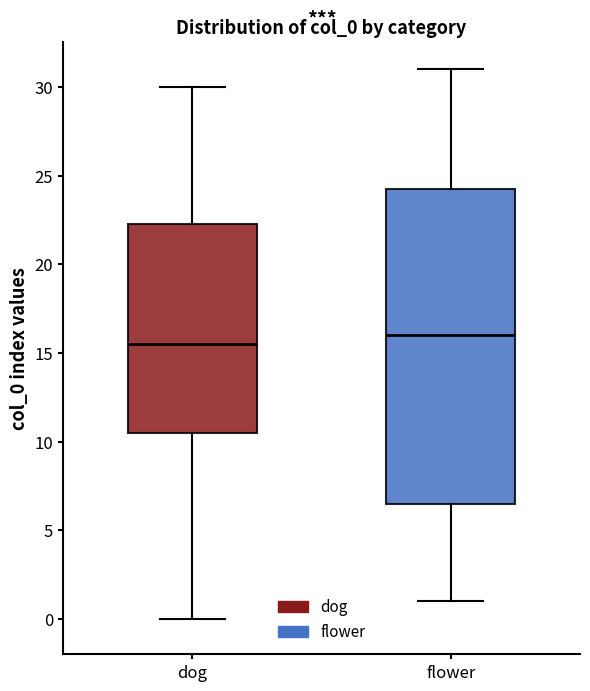

Where is the lower edge of the box for dog on the y-axis? The values are not printed on the chart, so give them approximately, as read against the axis.

10.5